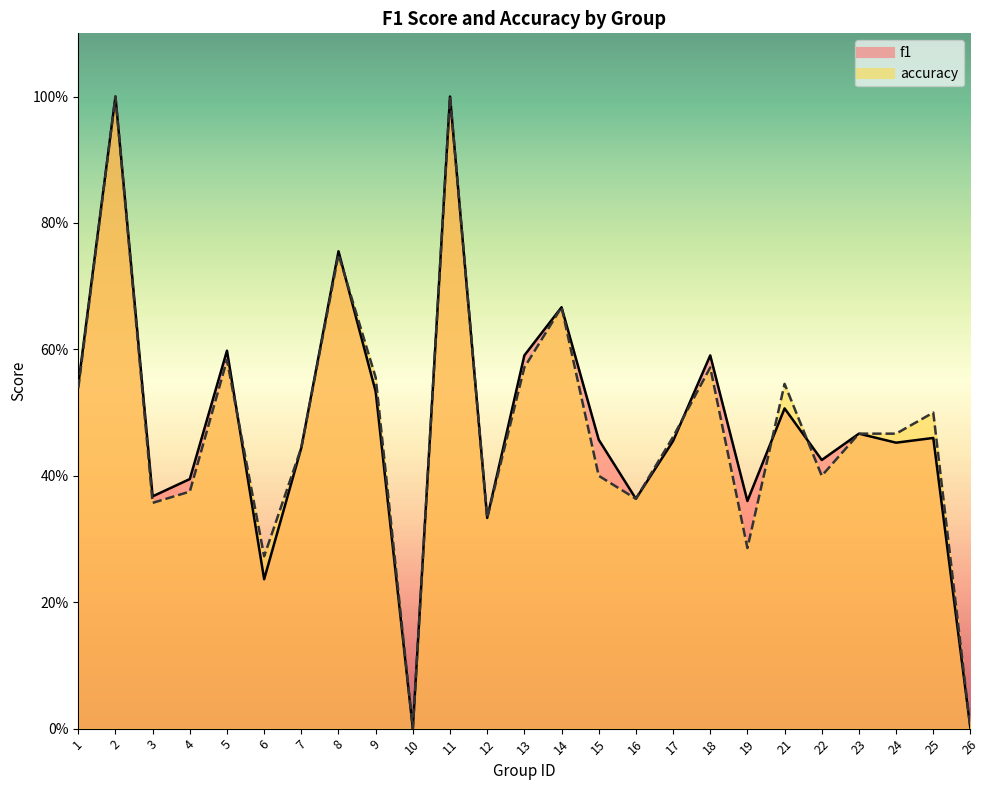

Reading left to right, what are all the values shown in this chart?

f1: 0.5	1.0	0.4	0.4	0.6	0.2	0.4	0.8	0.5	0.0	1.0	0.3	0.6	0.7	0.5	0.4	0.5	0.6	0.4	0.5	0.4	0.5	0.5	0.5	0.0
accuracy: 0.5	1.0	0.4	0.4	0.6	0.3	0.4	0.8	0.6	0.0	1.0	0.3	0.6	0.7	0.4	0.4	0.5	0.6	0.3	0.5	0.4	0.5	0.5	0.5	0.0